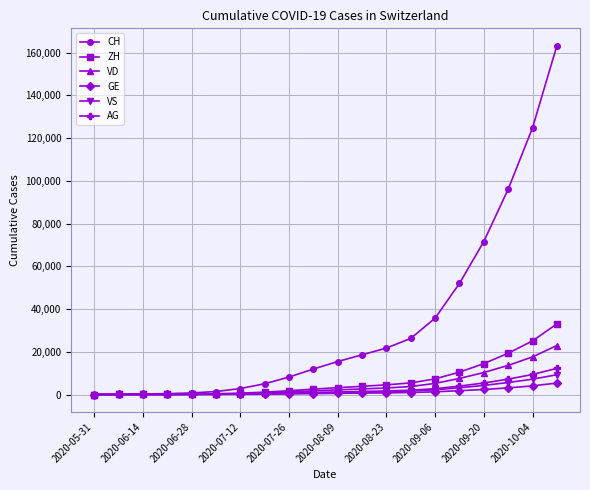

Which series has the largest range (max minus min)?

CH